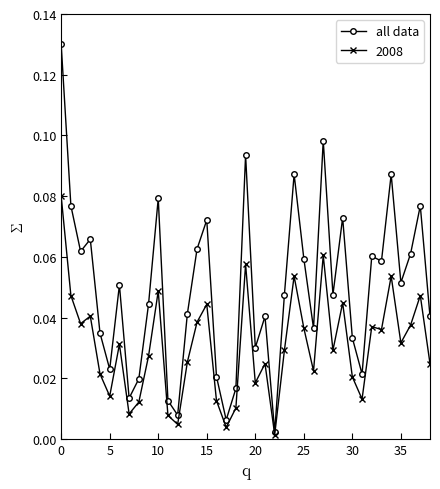

Which series has the widest spread of values?

all data